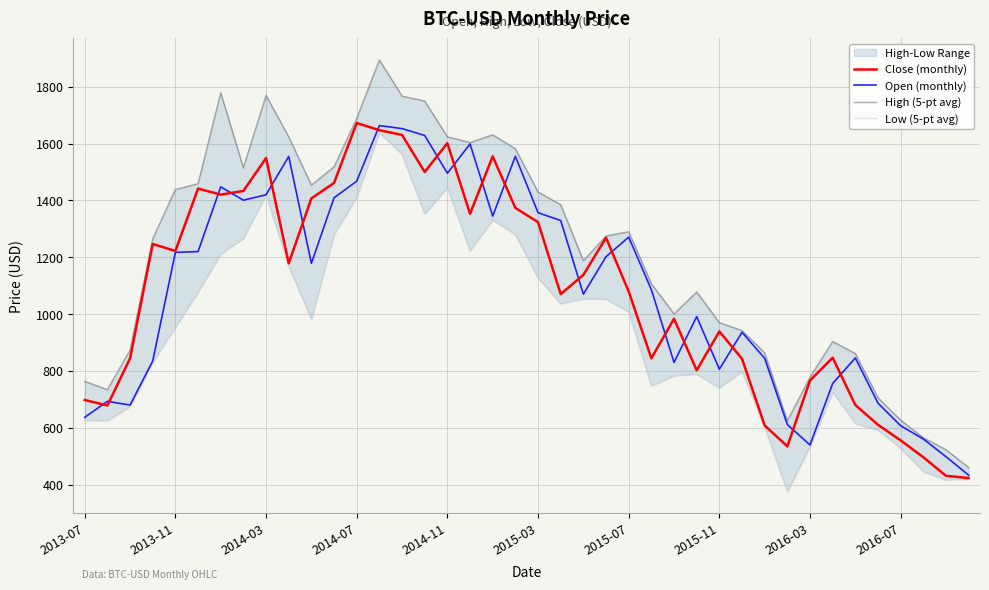

At which category is the sum across all series the highest?

13